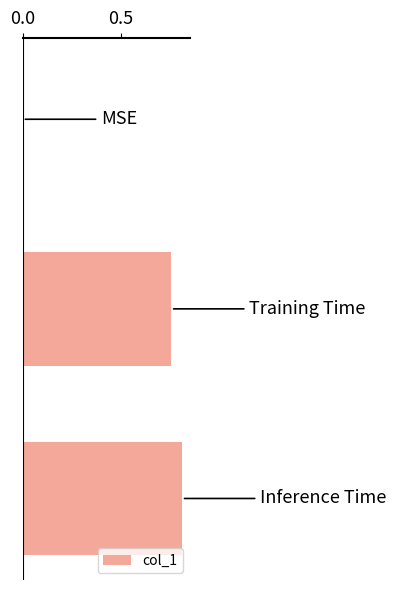

Are the bars horizontal?

Yes